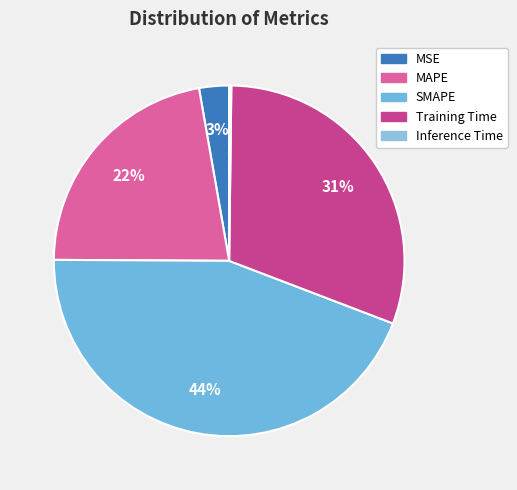

To the nearest percent, what percentage of the pie is MAPE?

22%